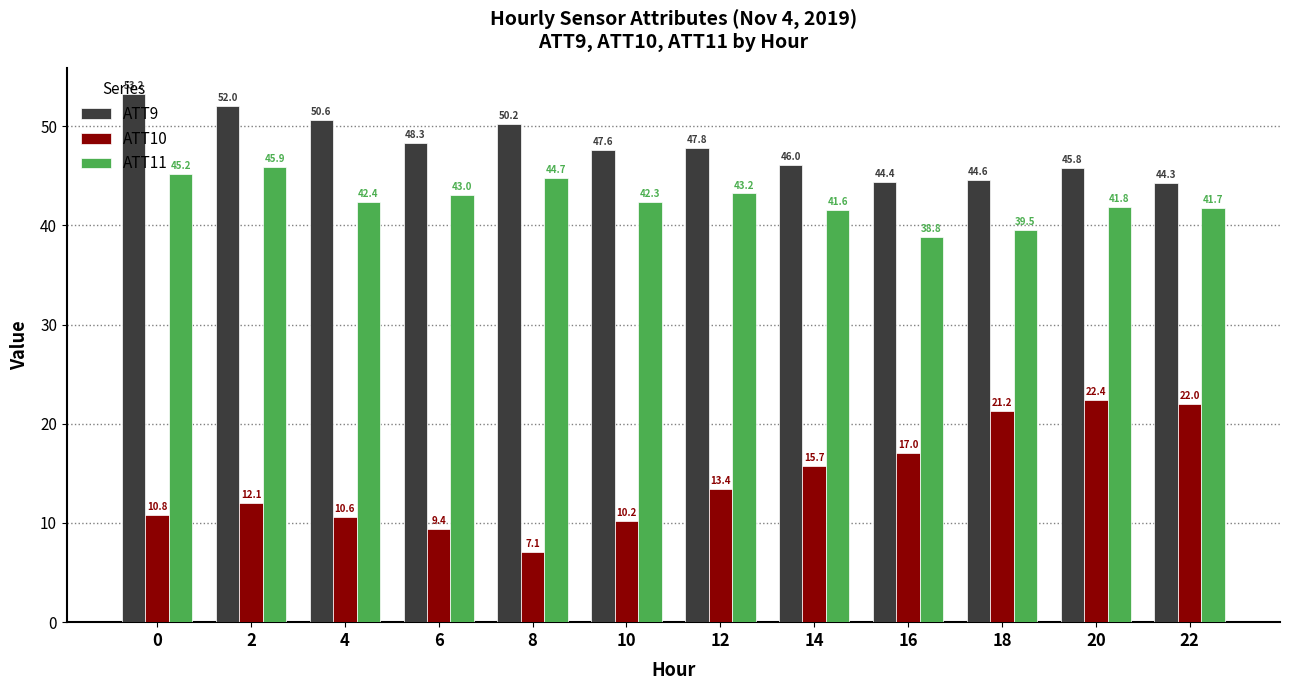

What is the approximate value of ATT9 at 18?

44.6